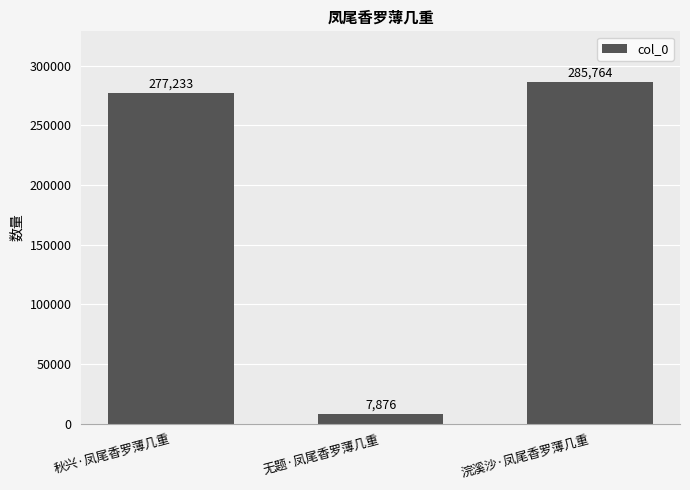

What is the average value?

190291